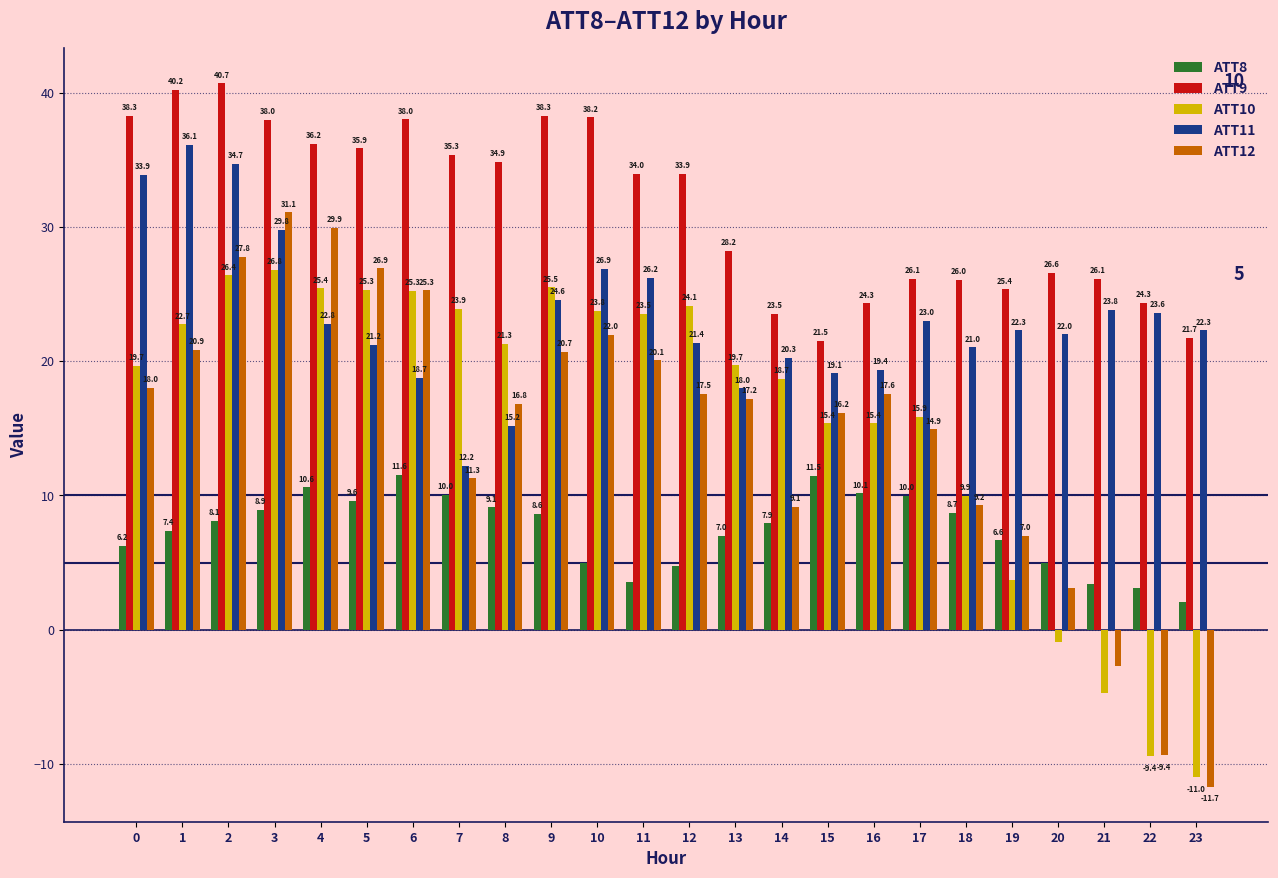

How many negative values does the ATT10 series have?

4